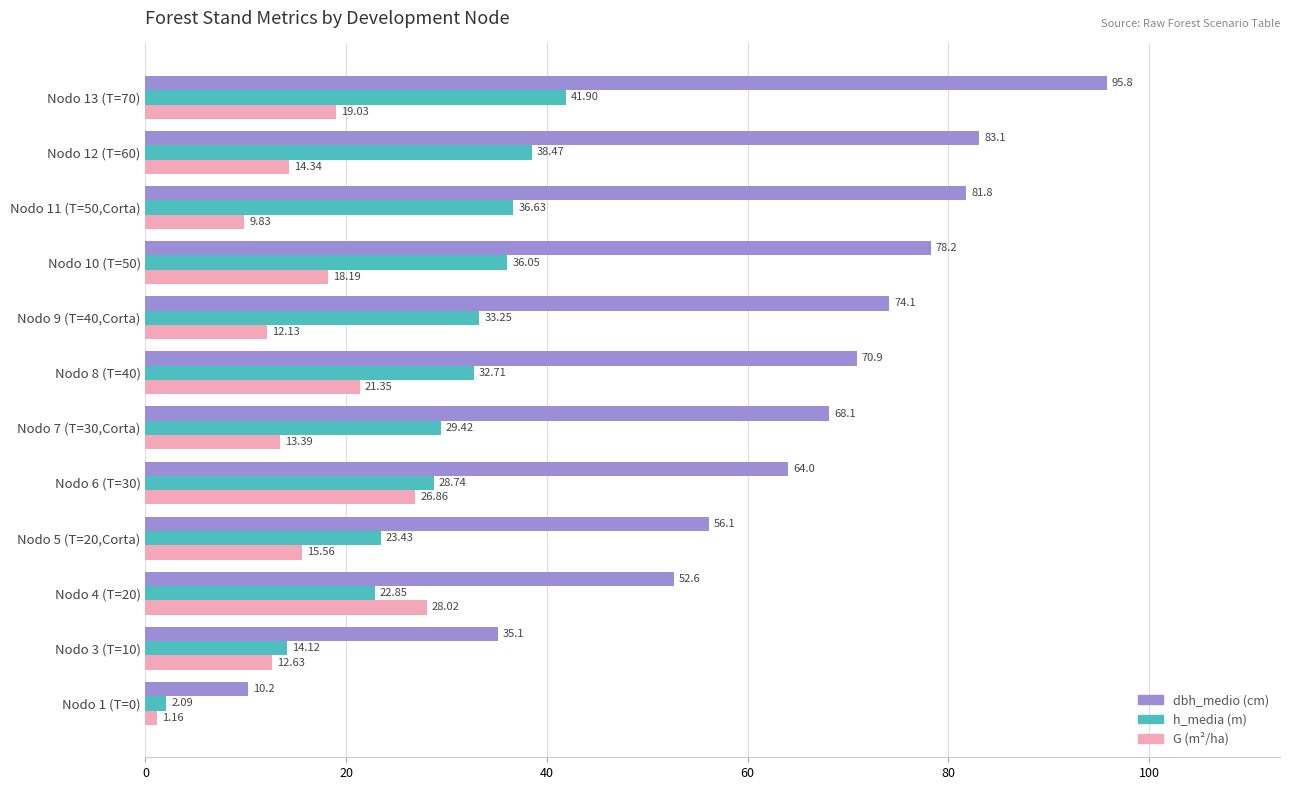

At which category is the sum across all series the highest?

Nodo 13 (T=70)